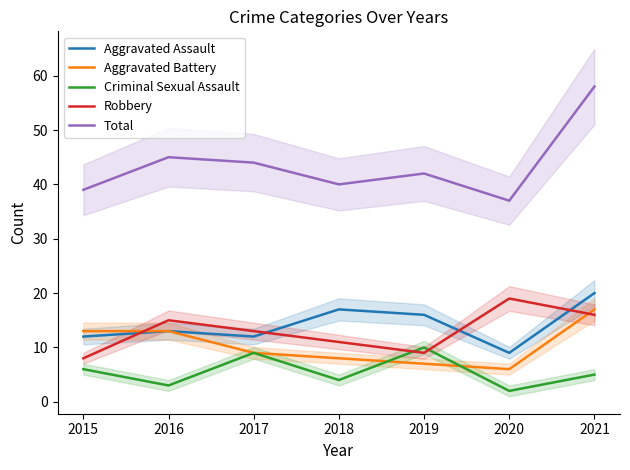

The Robbery series shows 4 at 2021. True or false?

False